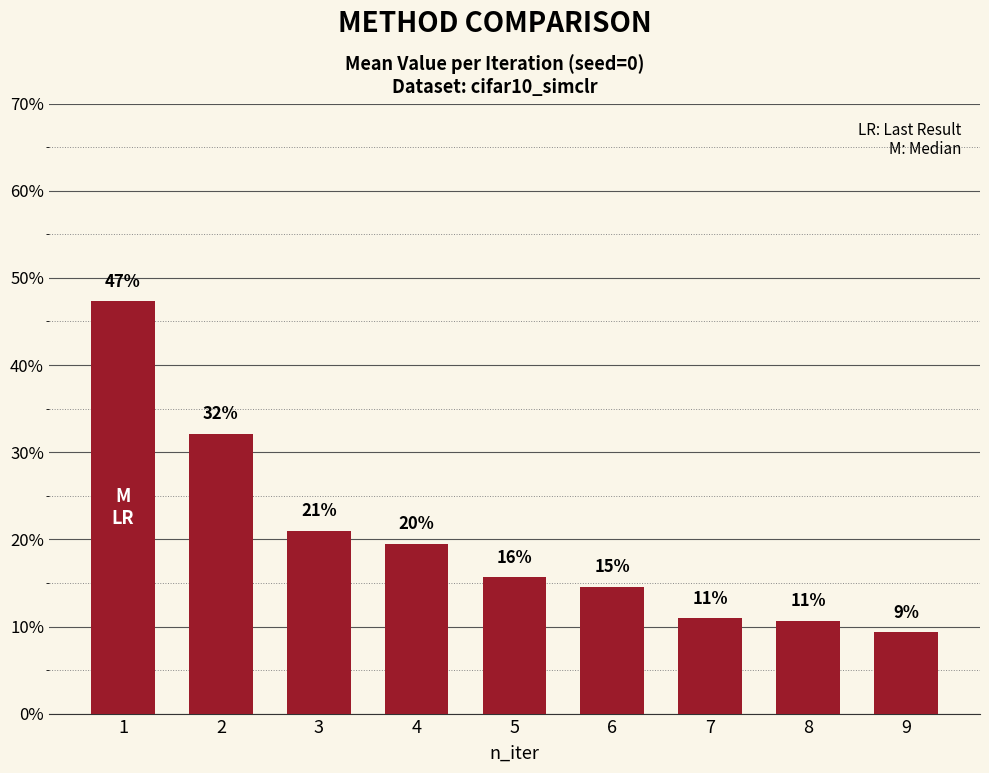

Reading right to left, what are all the values shown in this chart?

9=0.1	8=0.1	7=0.1	6=0.1	5=0.2	4=0.2	3=0.2	2=0.3	1=0.5